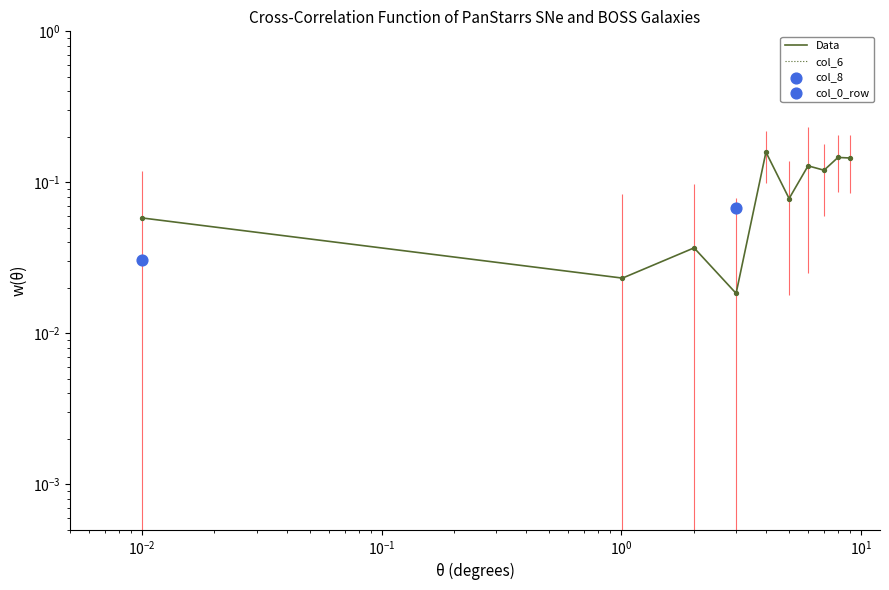

At how many categories does at least one series exceed 0?

10